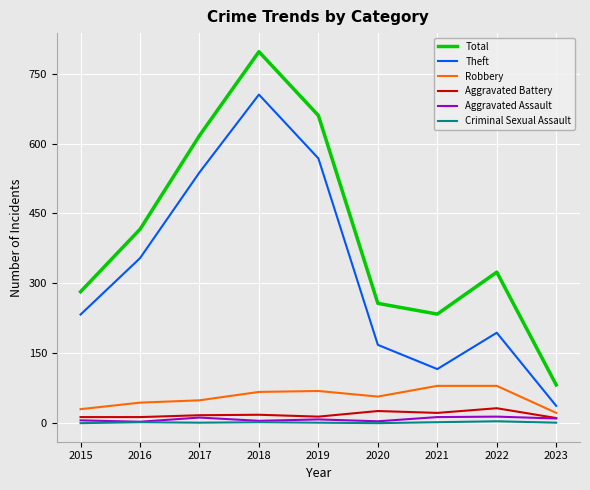

True or false: Total and Robbery cross at least once.

False